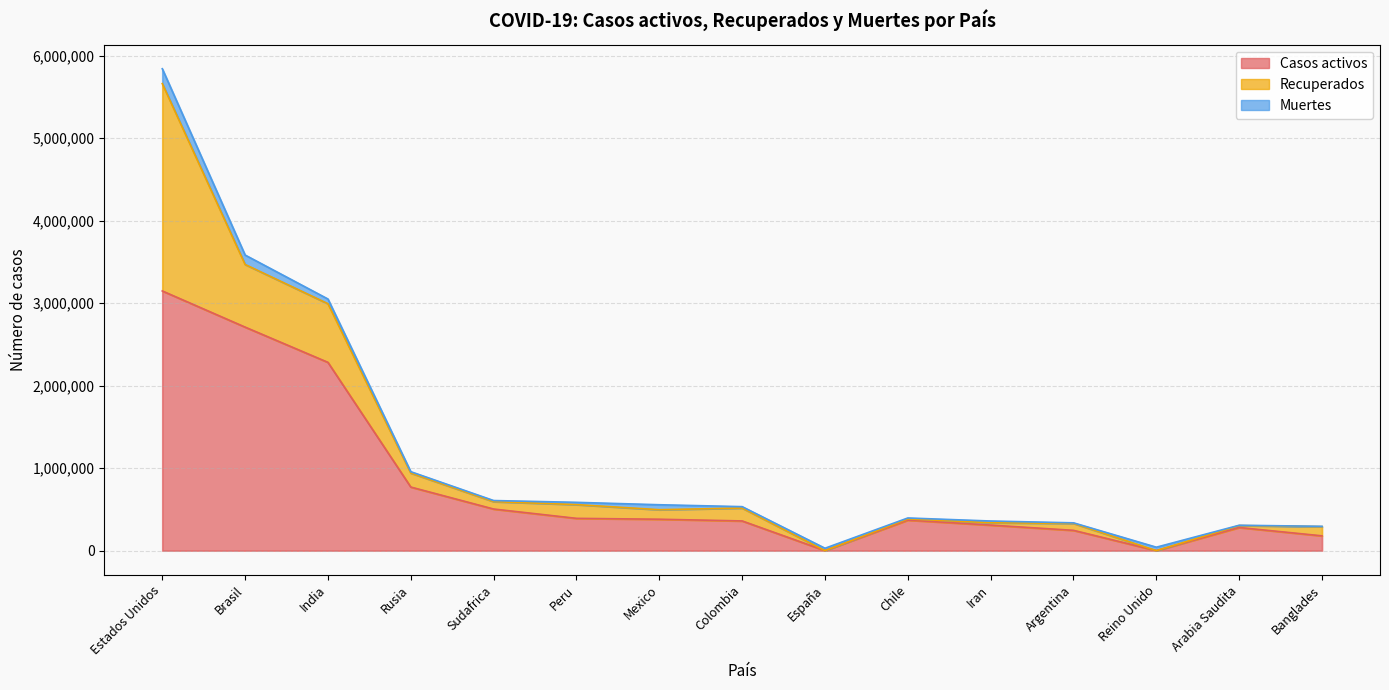

Does the chart display data point markers on the line(s)?

No